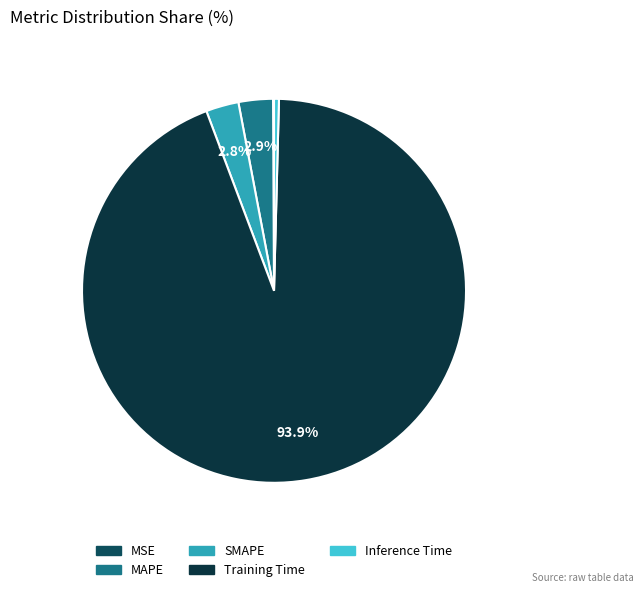

How much of the chart is everything except Training Time?

6.1%